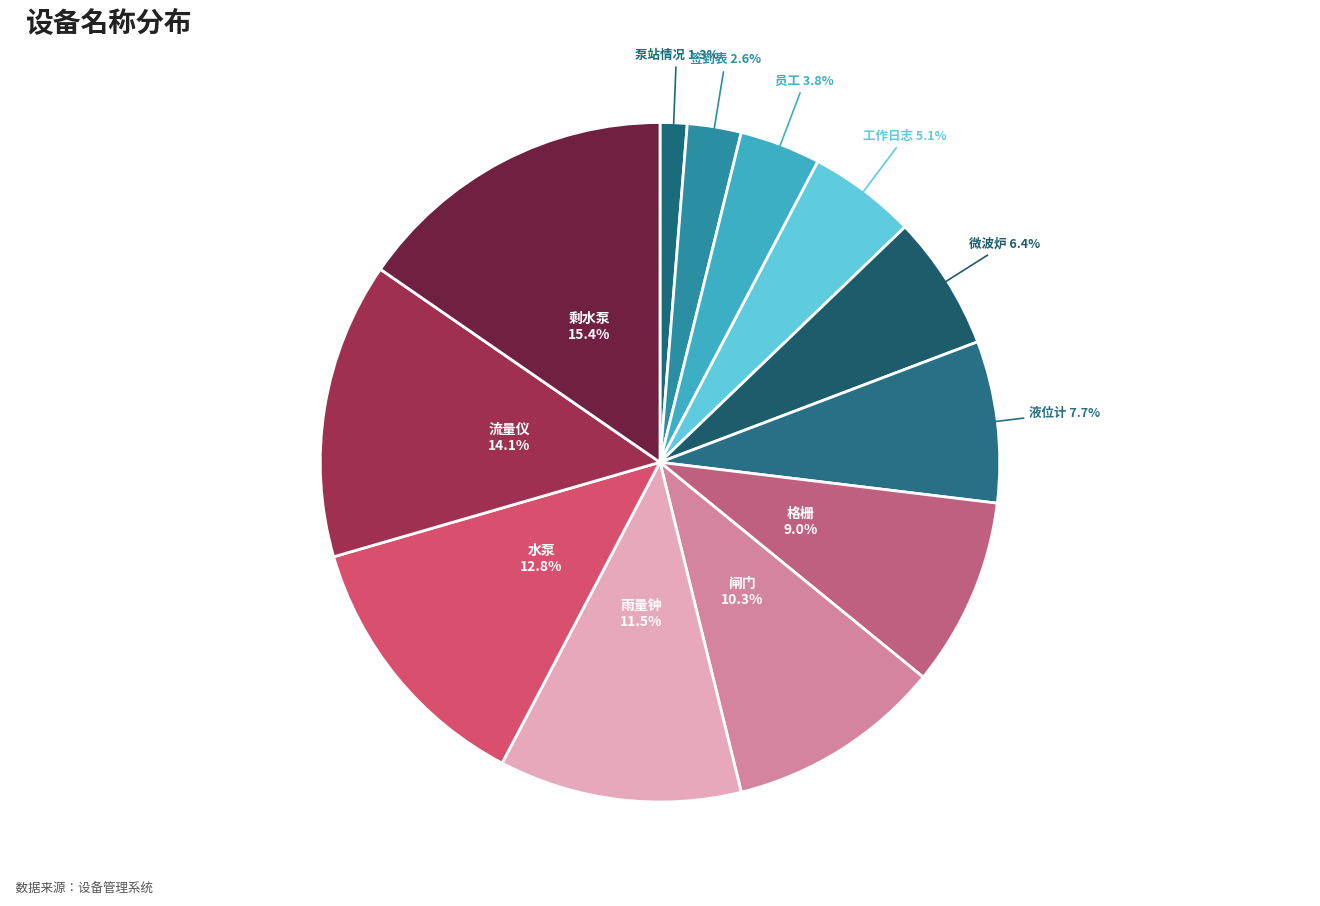

Which slice is the smallest?

泵站情况